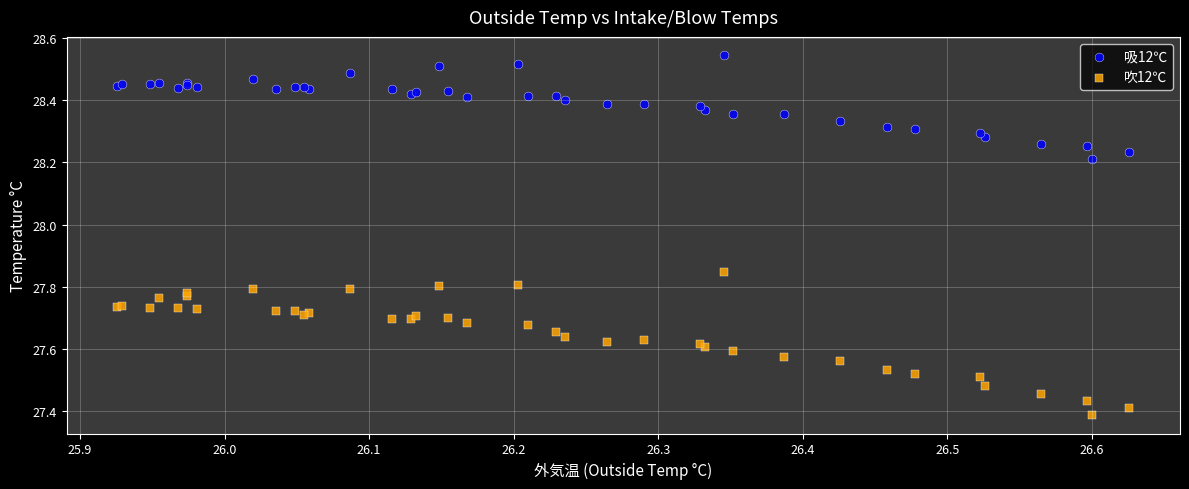

Which series contains the lowest Y value?

吹12℃